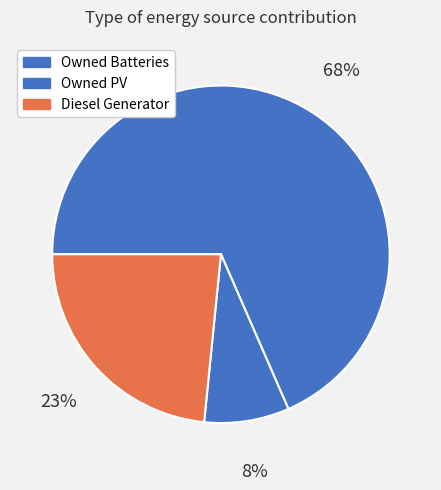

Combined, do Owned Batteries and Owned PV account for over 50%?

Yes